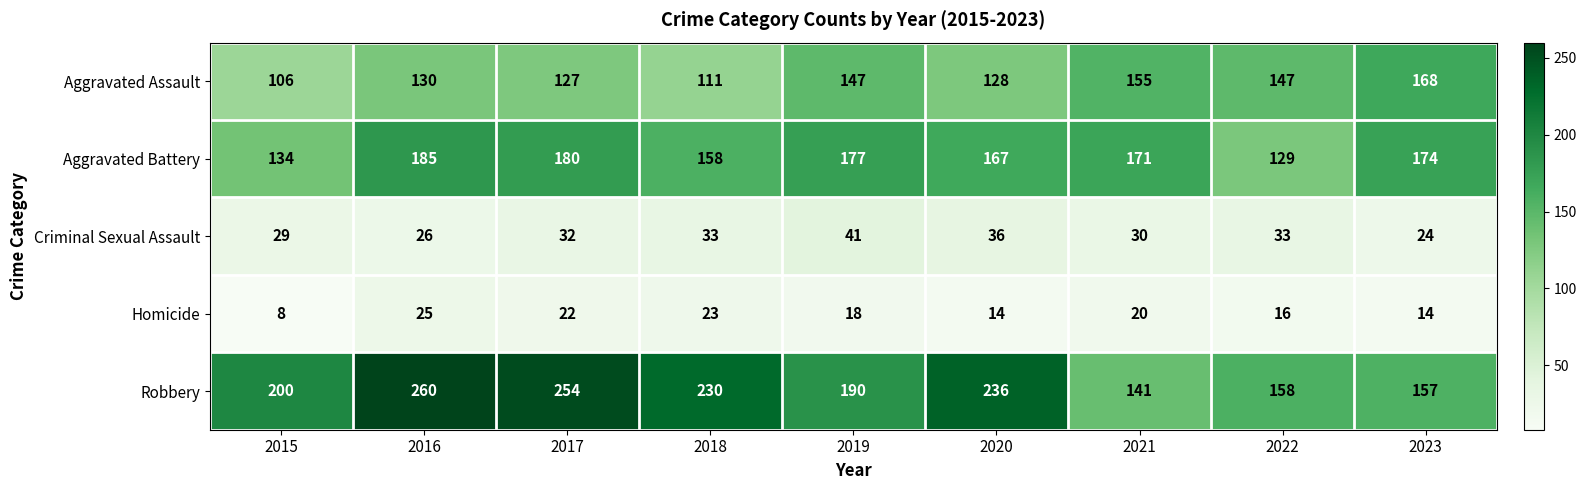

What is the lowest value of the Aggravated Assault series?

106